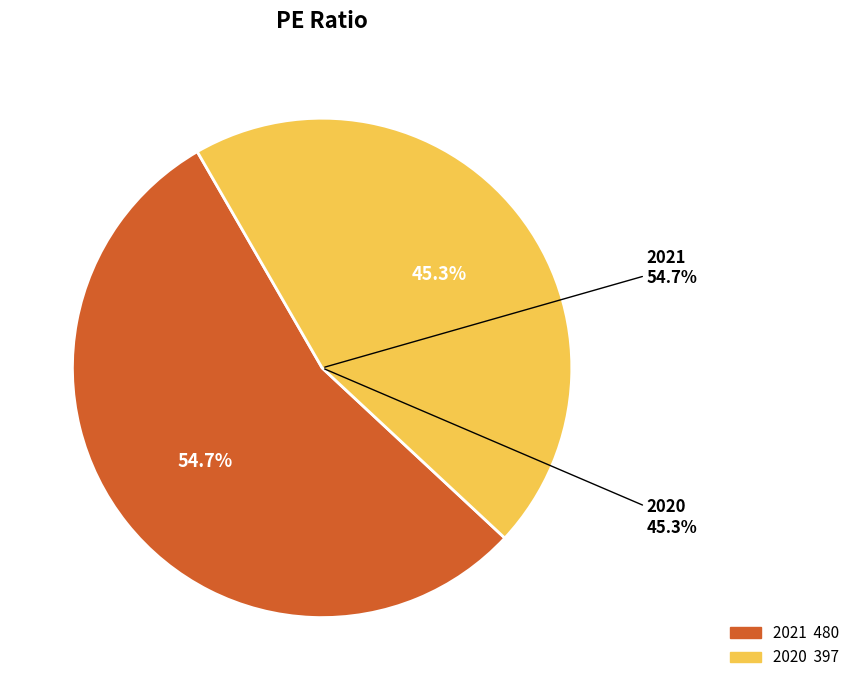

Is there a majority slice in this chart?

Yes